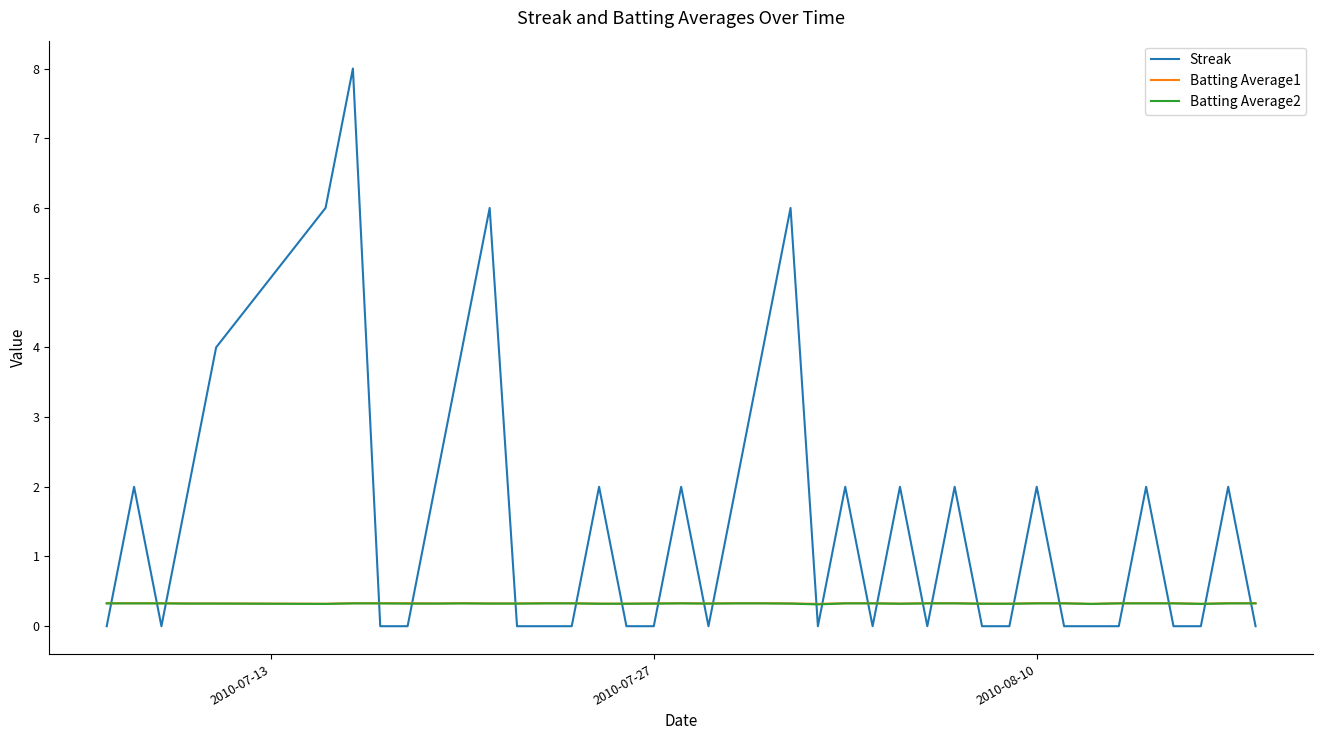

How many times do Batting Average2 and Streak cross each other?

24